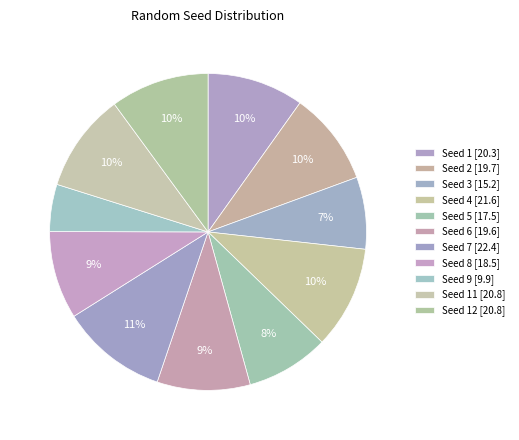

To the nearest percent, what is the average slice percentage?

9%